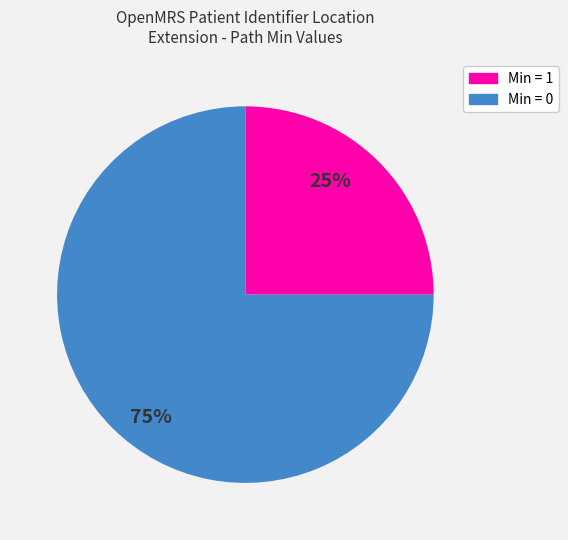

Is there a majority slice in this chart?

Yes